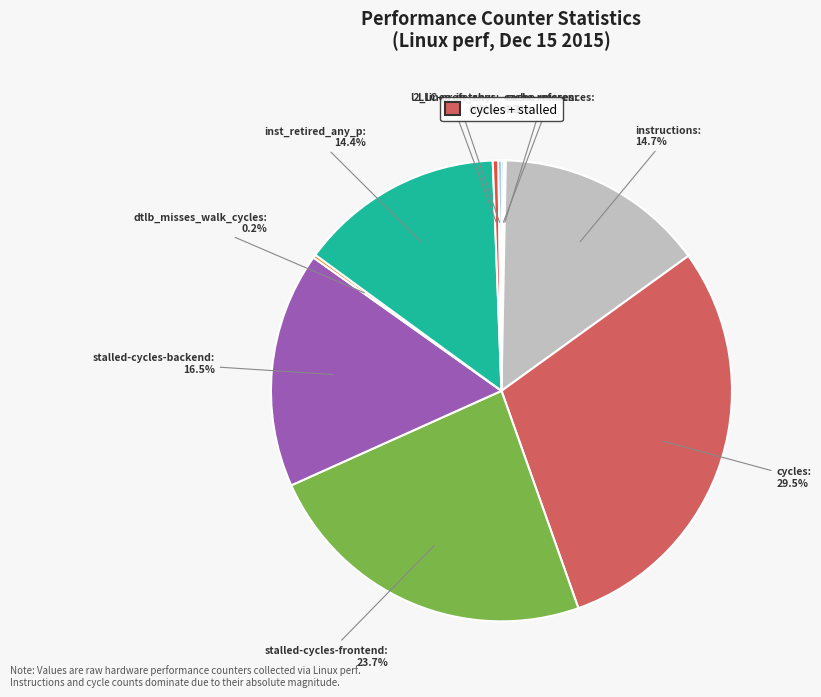

Is it true that l2_lines_in_any is 9% of the pie?

False